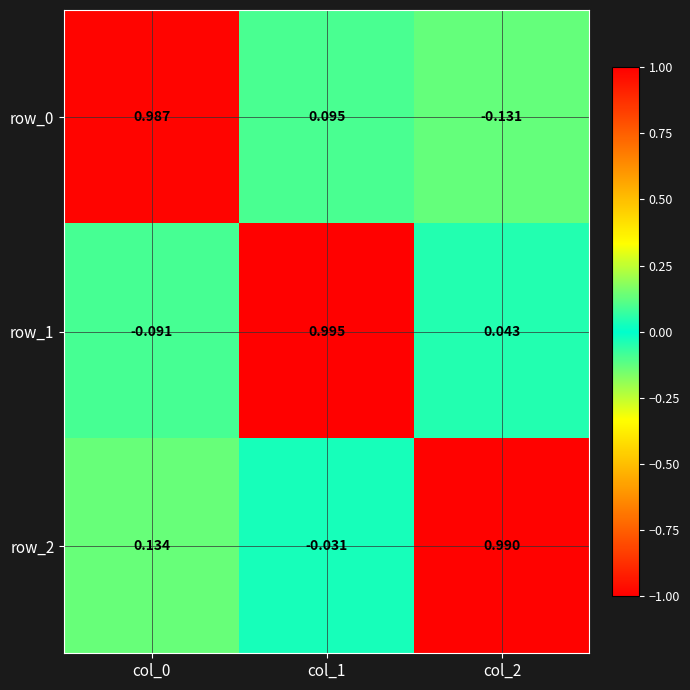

Is the value of row_2 at col_2 greater than the value of row_0 at col_0?

Yes